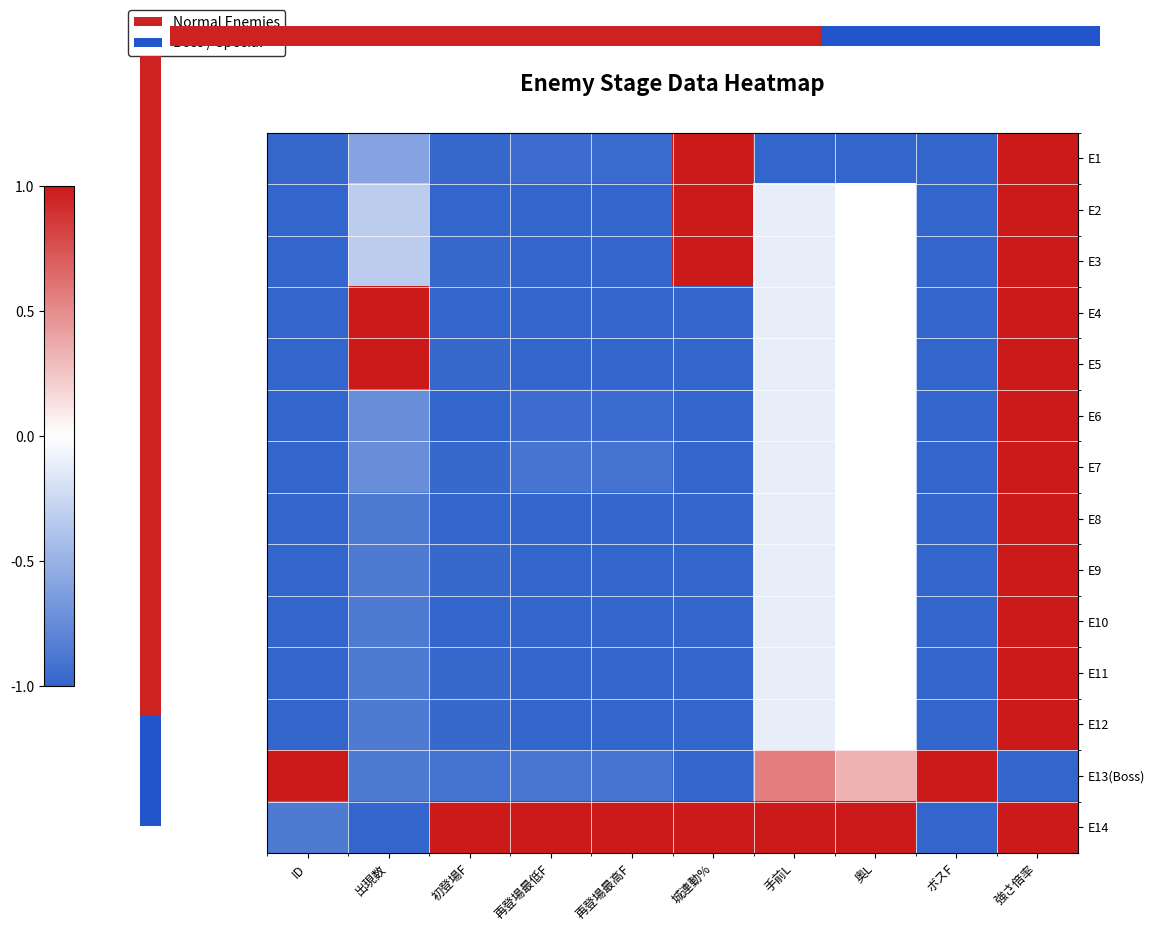

At how many categories does at least one series exceed 0?

10